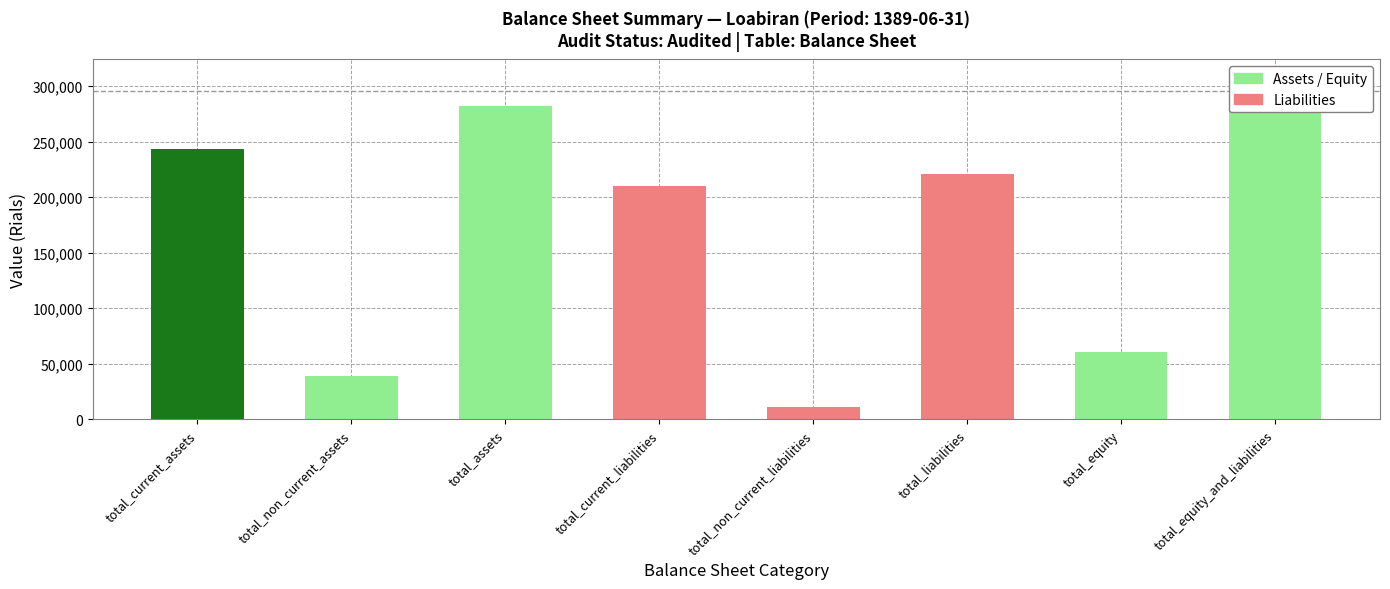

How many bars are there in total?

16